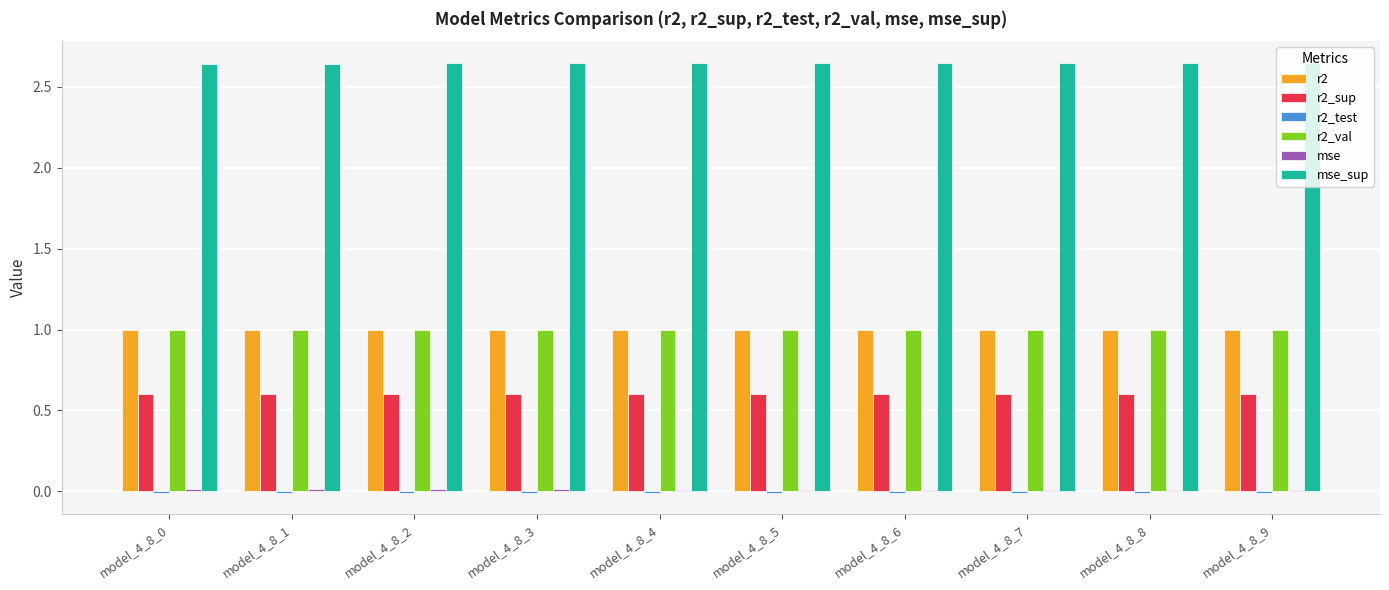

How many series are shown in this chart?

6